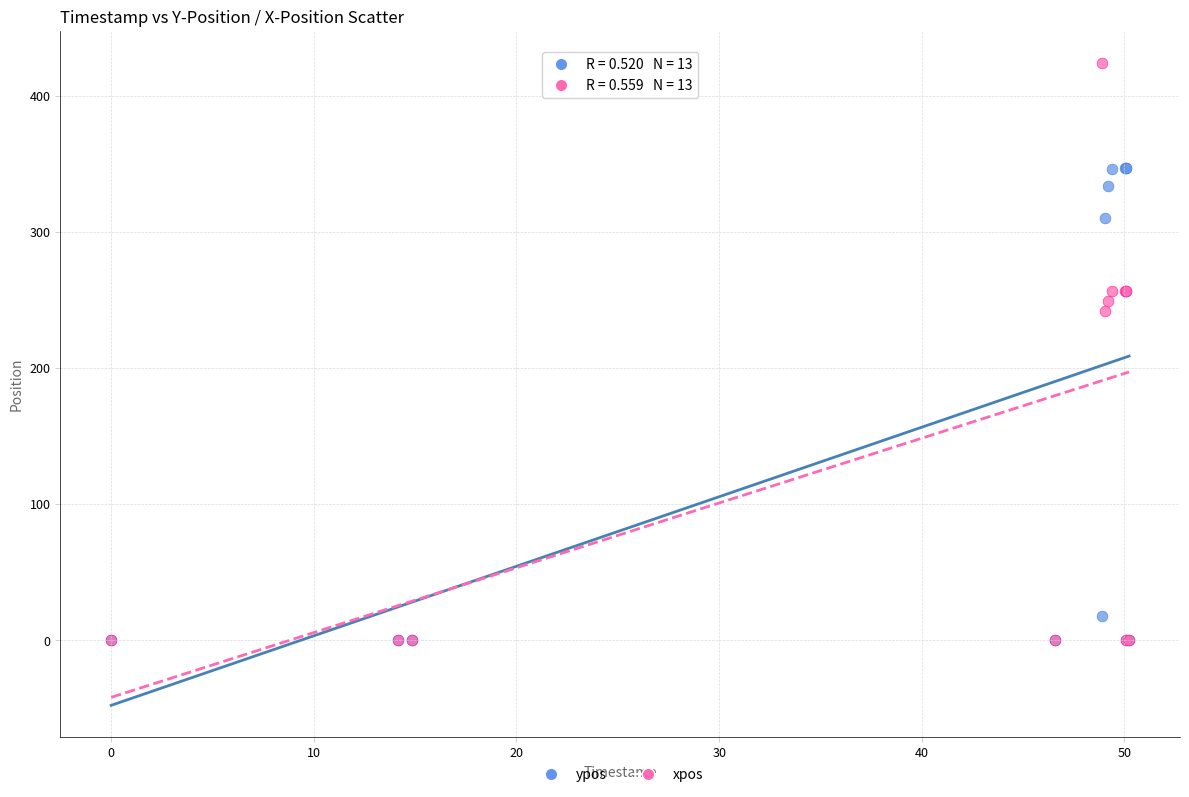

In the xpos series, what Y value is closest to 212?

242